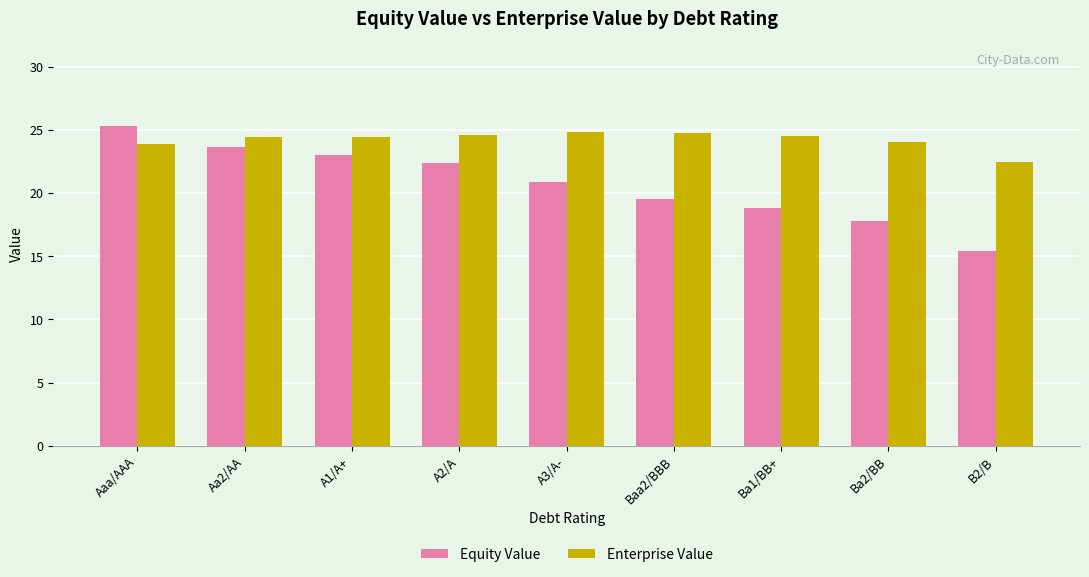

Rank the series by their average value, from highest to lowest.

Enterprise Value, Equity Value